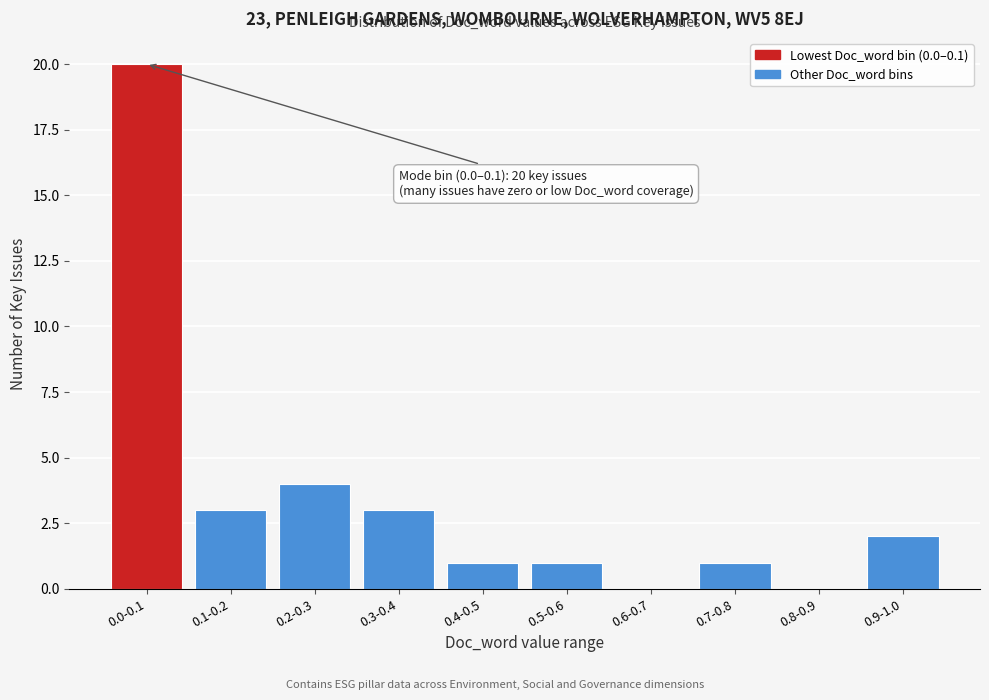

Reading left to right, extract all data points from this chart.

0.0-0.1=20	0.1-0.2=3	0.2-0.3=4	0.3-0.4=3	0.4-0.5=1	0.5-0.6=1	0.6-0.7=0	0.7-0.8=1	0.8-0.9=0	0.9-1.0=2